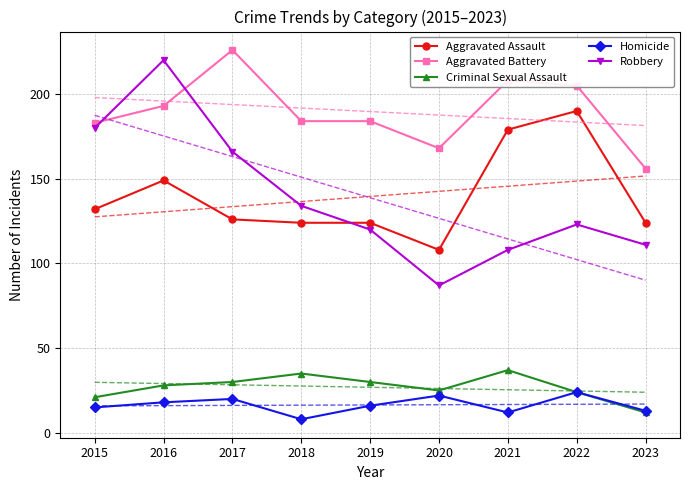

At how many categories does at least one series exceed 151?

9